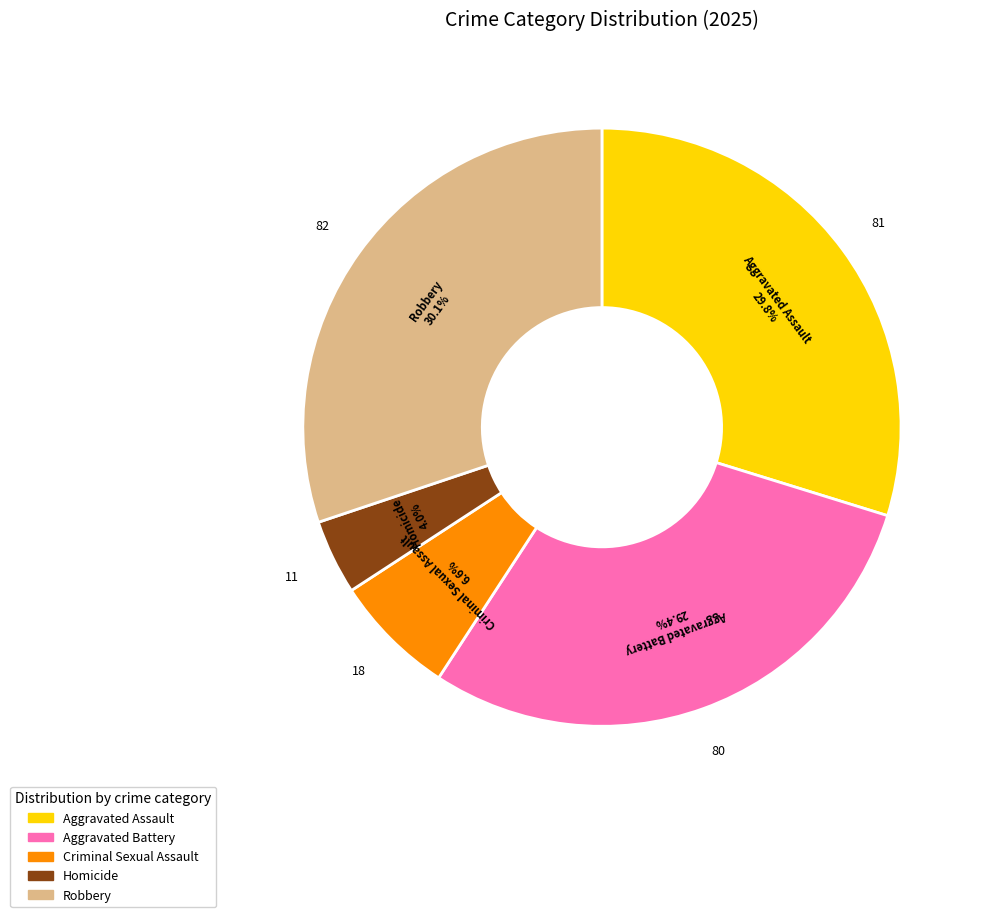

What is the smallest slice in the pie chart?

Homicide